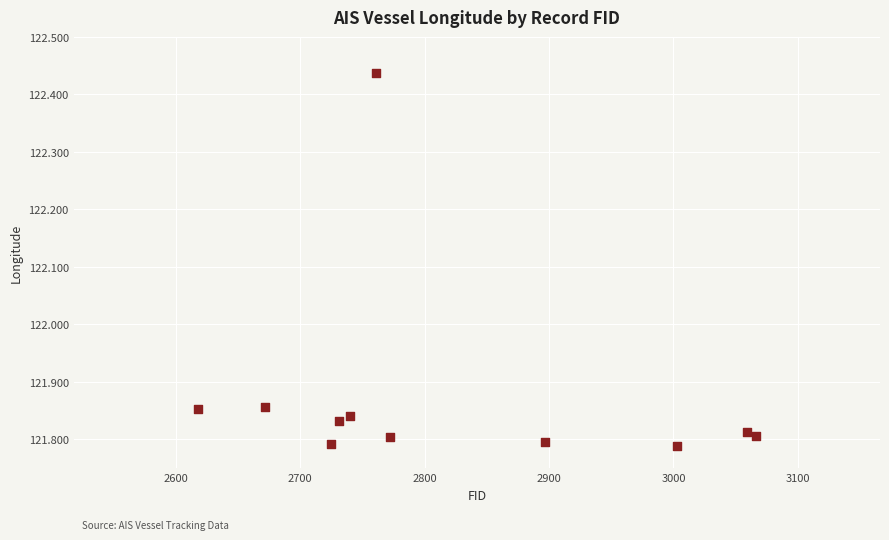

What is the range of Y values (max minus min)?

0.6